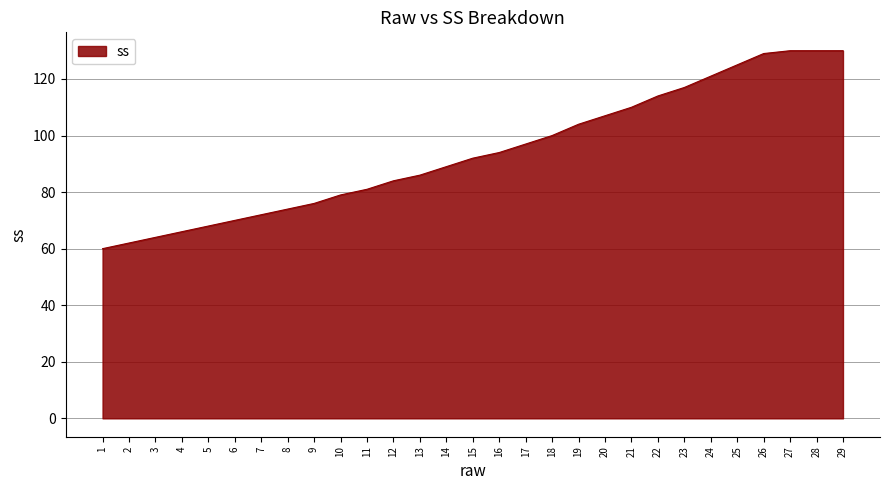

Is it true that the value at 15 is 92?

True